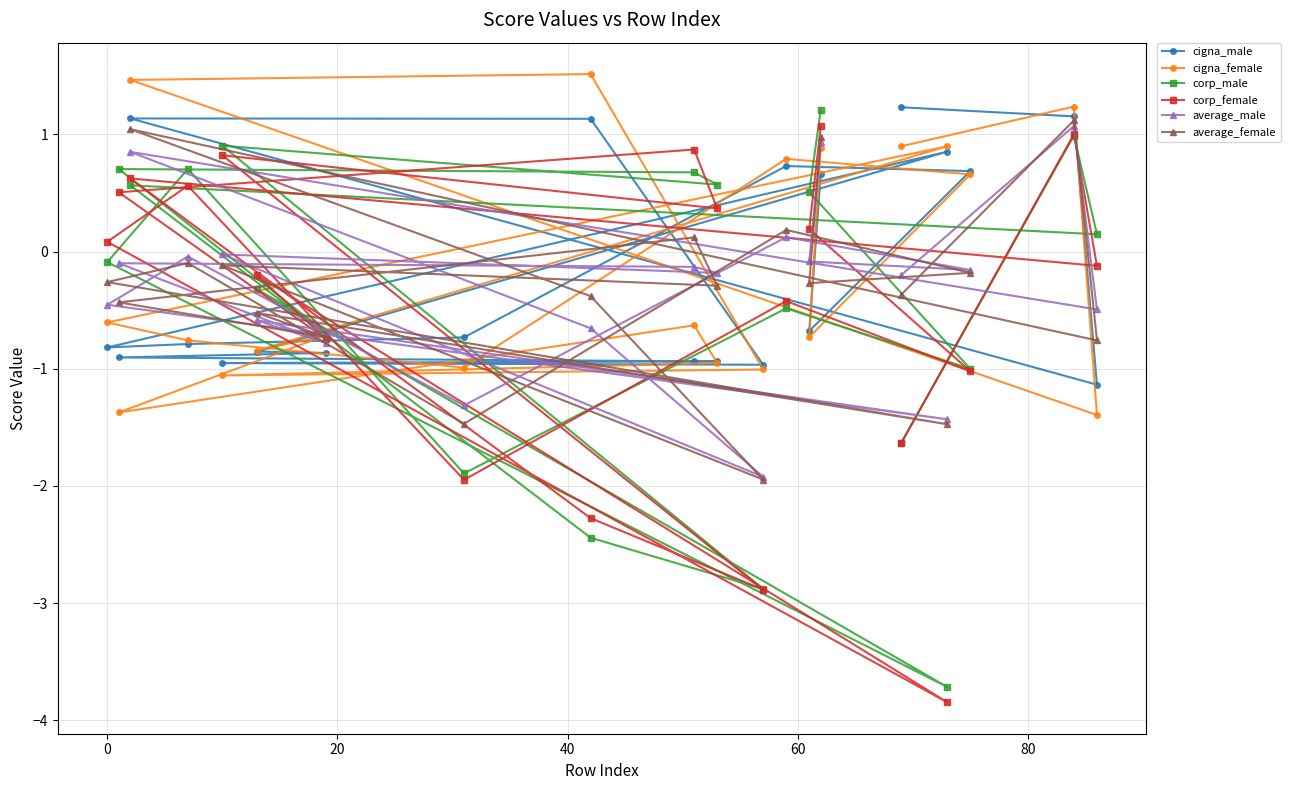

What is the value of the cigna_female point at the 18th from the left?

0.7